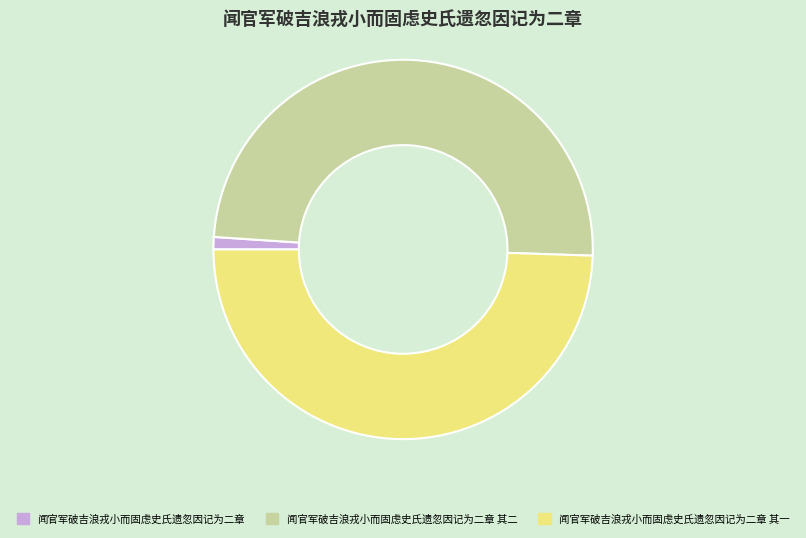

Is it true that 闻官军破吉浪戎小而固虑史氏遗忽因记为二章 其一 is 62% of the pie?

False